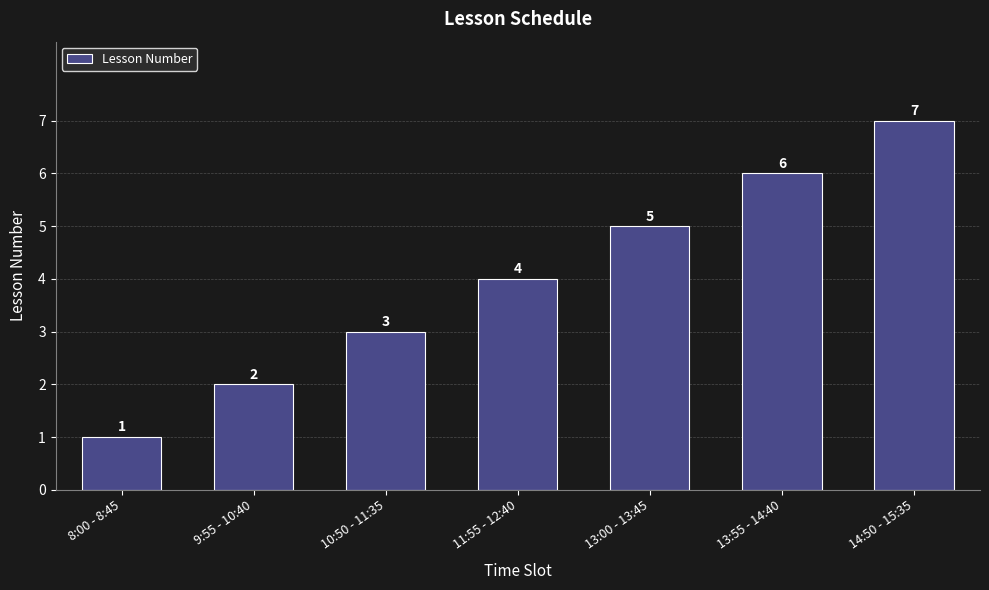

Are the bars horizontal?

No